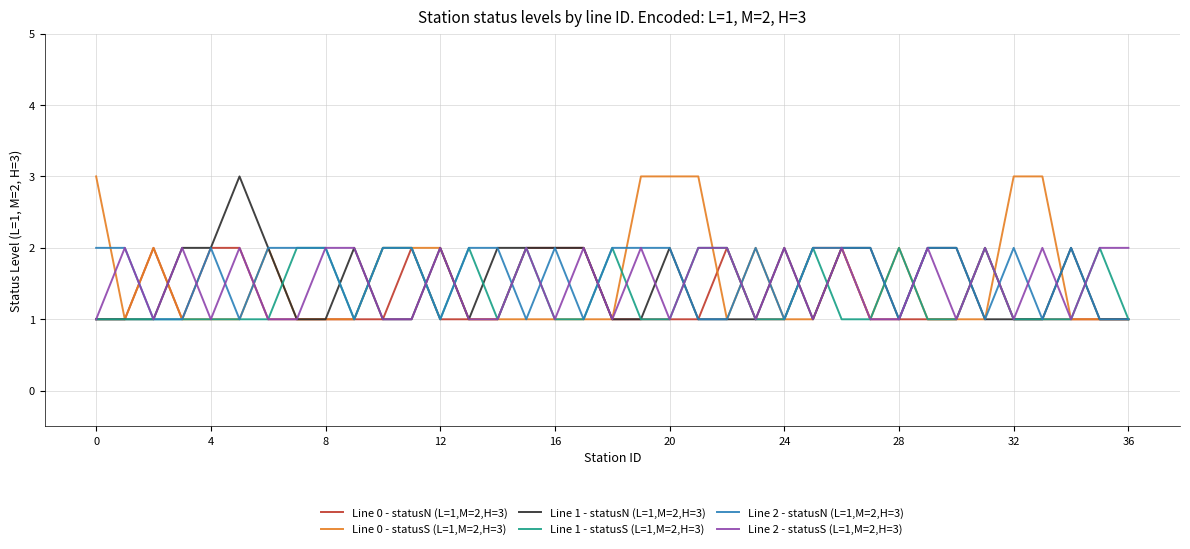

Which series has the largest range (max minus min)?

Line 0 - statusS (L=1,M=2,H=3)